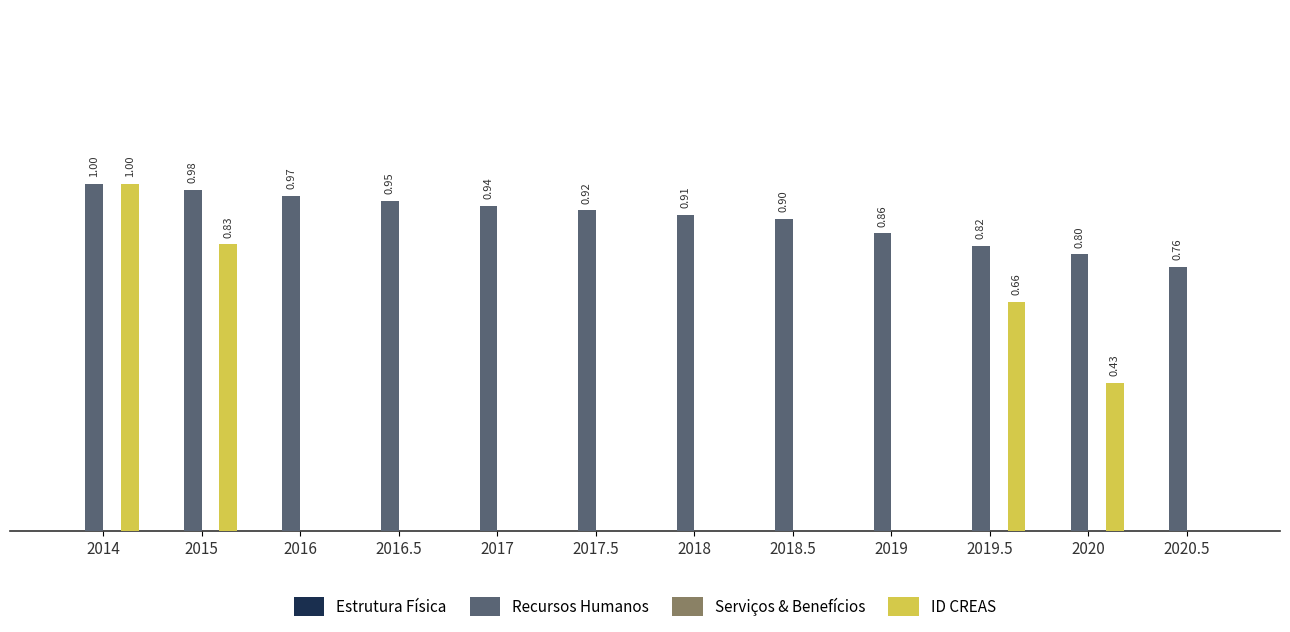

Which series changed the most between 2015 and 2020?

ID CREAS